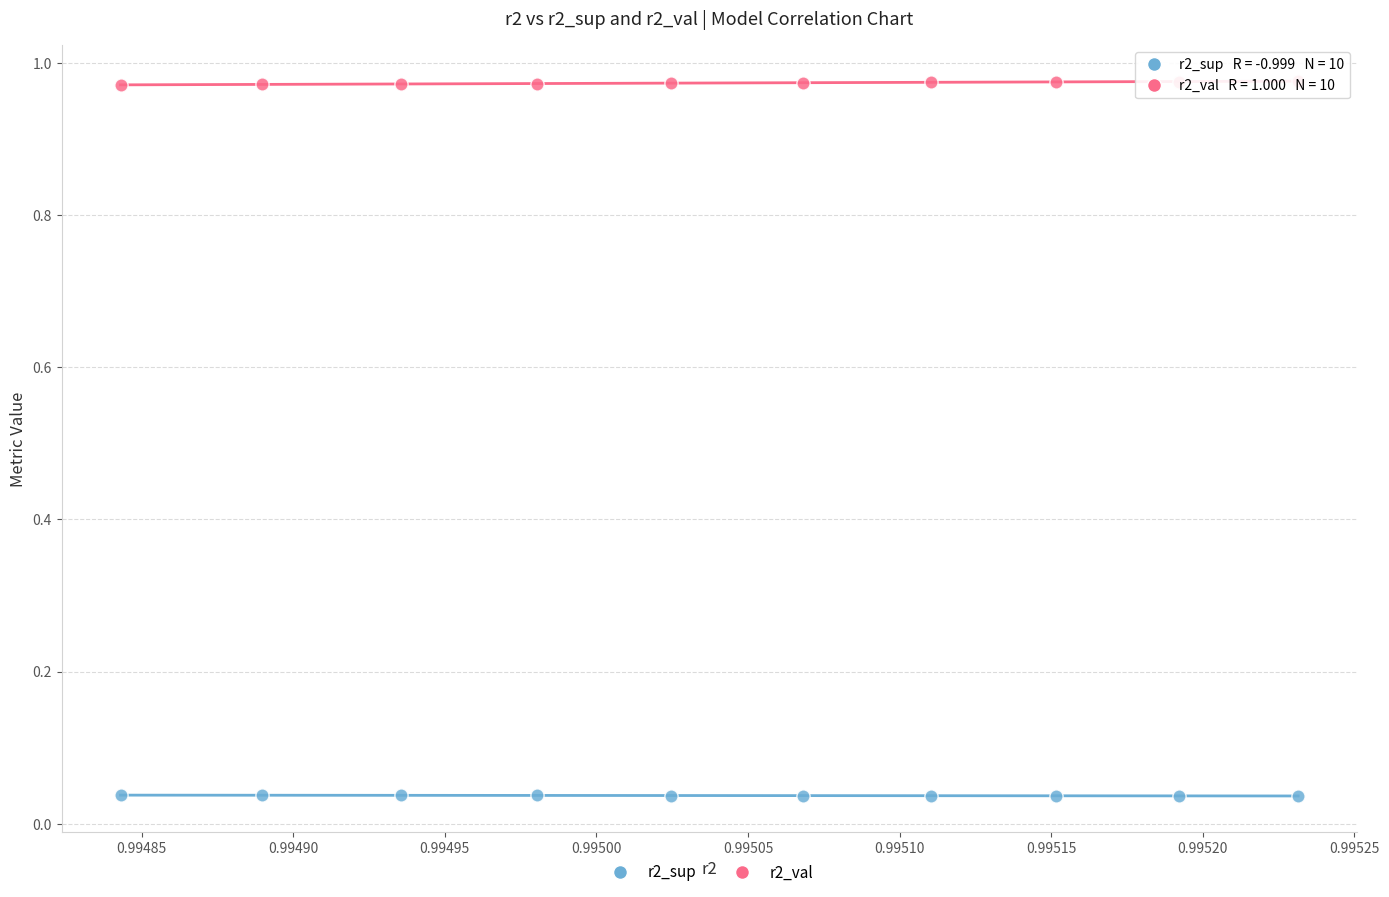

Which series reaches the minimum Y coordinate?

r2_sup